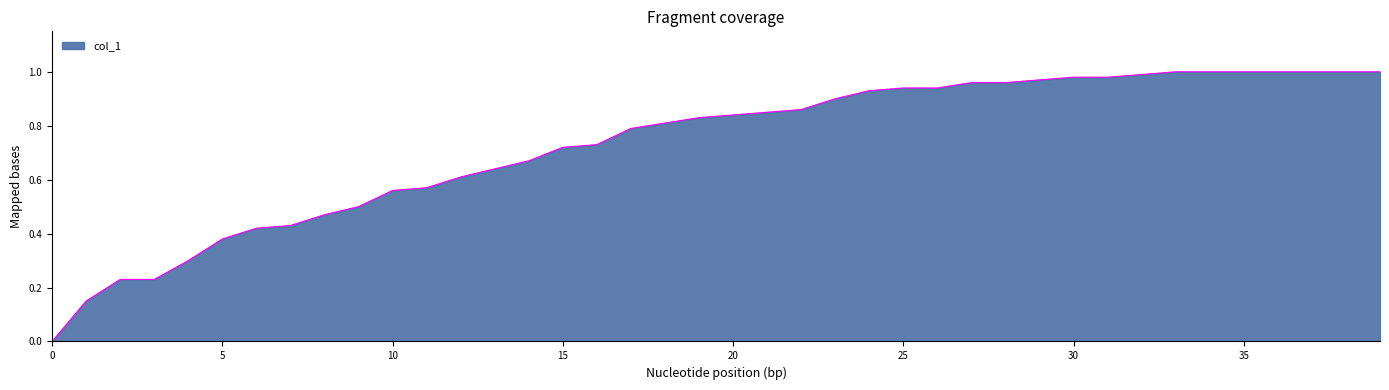

Does the chart have visible grid lines?

No